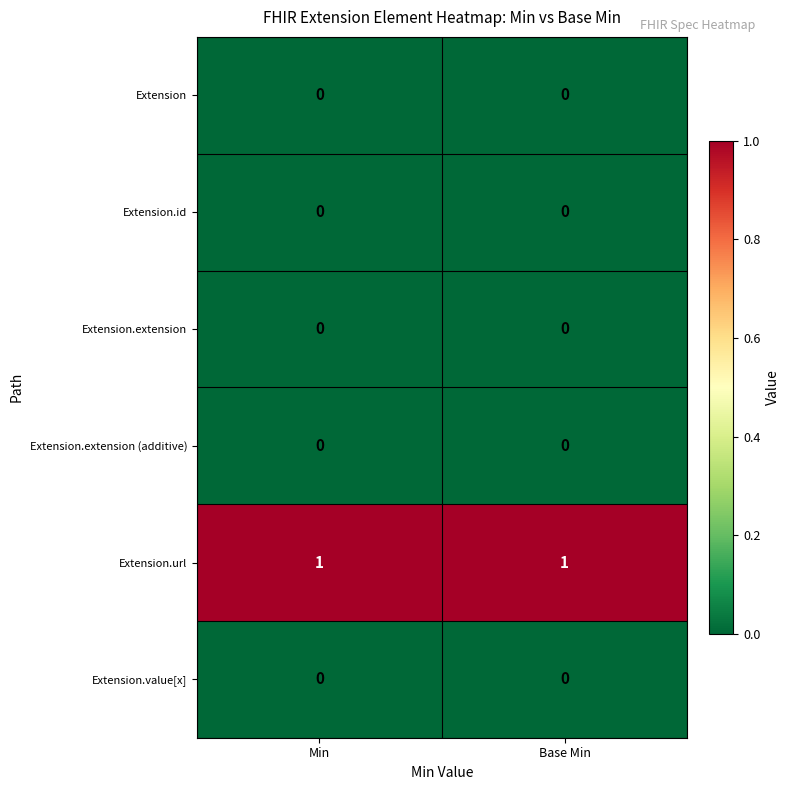

The value of Extension.url at Min is 0. True or false?

False